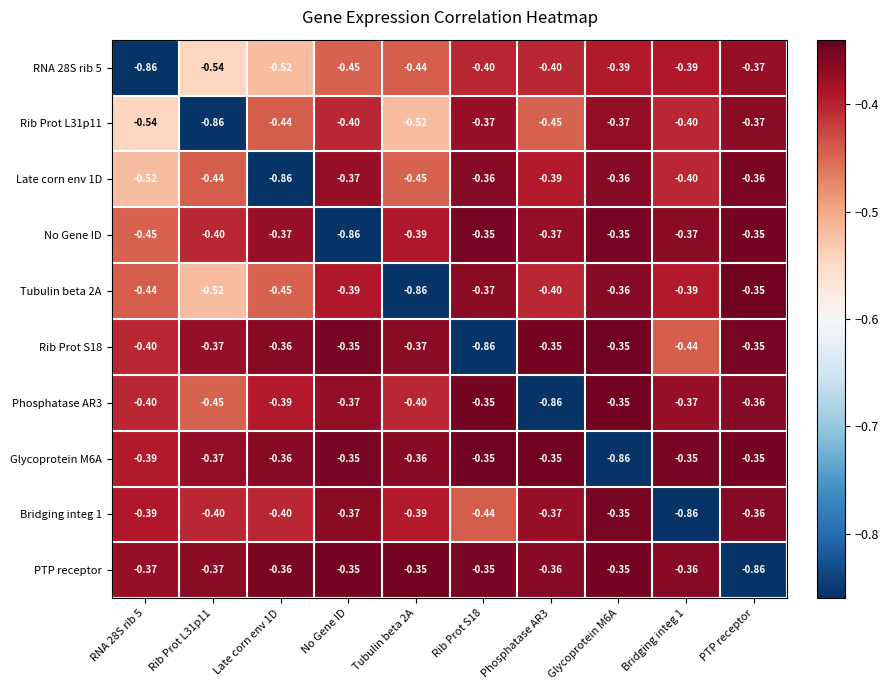

Which series has the largest total across all categories?

PTP receptor